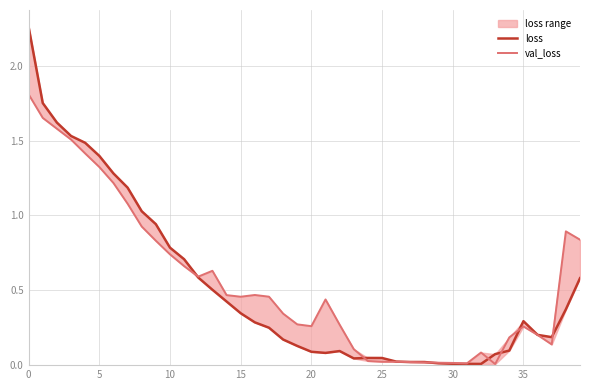

What is the greatest value displayed?

2.3